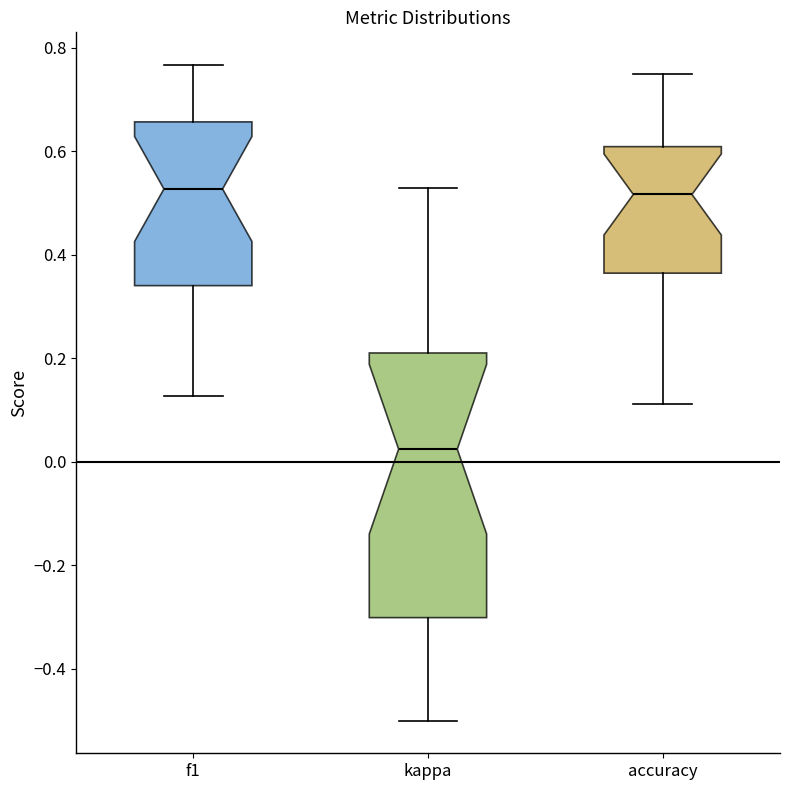

Where does the upper whisker of the box for f1 end on the y-axis? The values are not printed on the chart, so give them approximately, as read against the axis.

0.76